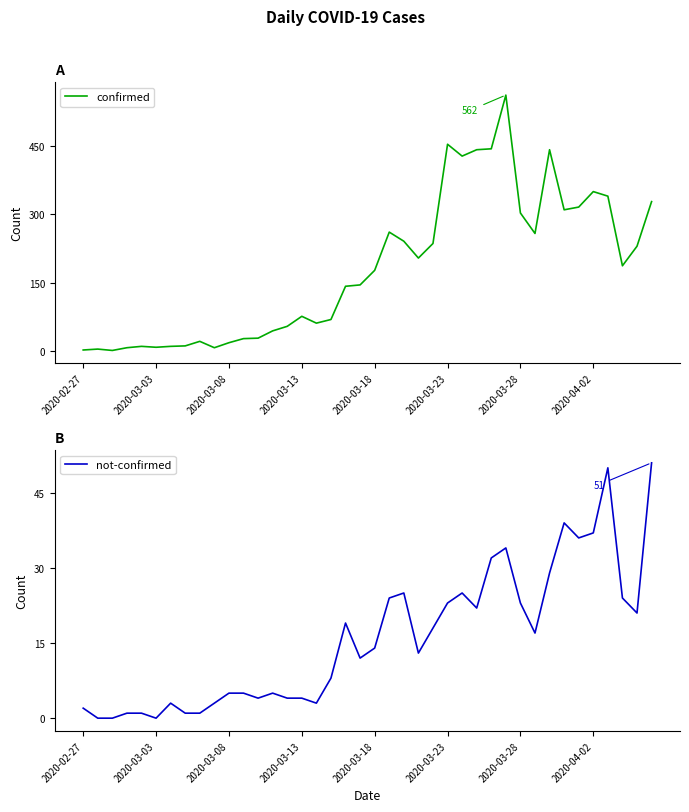

The confirmed series shows 507 at 34. True or false?

False